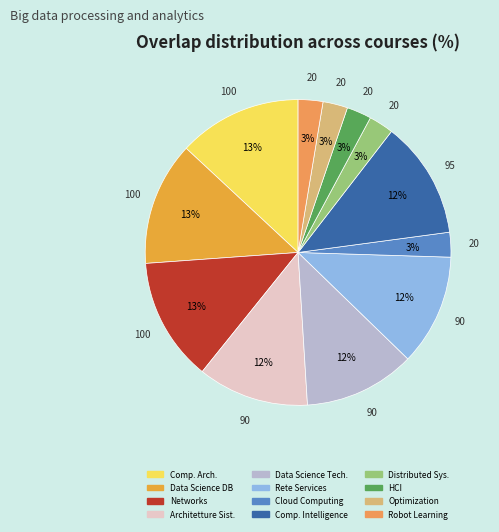

How many segments does this pie chart have?

12